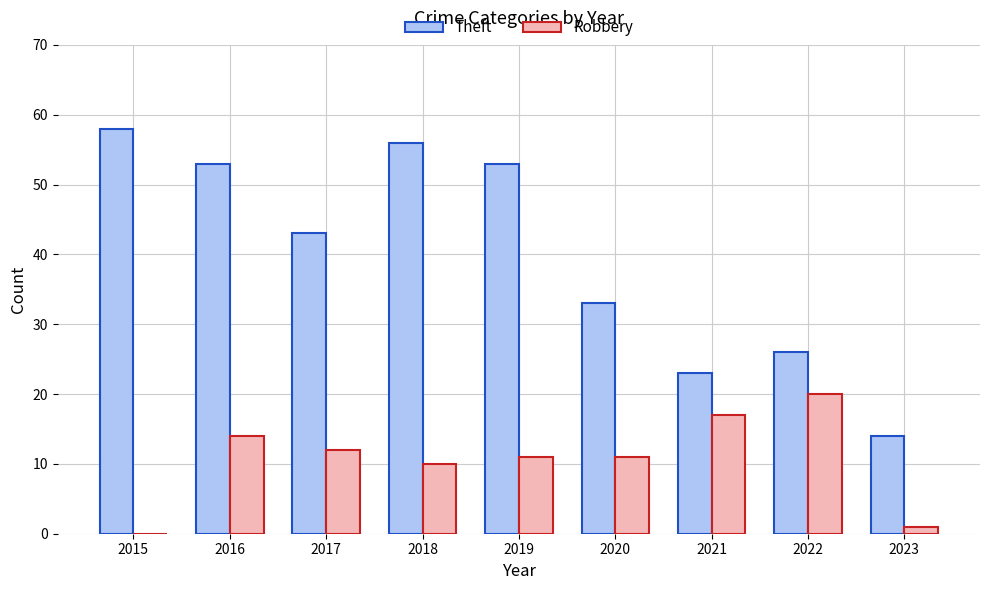

Reading right to left, what are all the values shown in this chart?

Theft: 2023=14	2022=26	2021=23	2020=33	2019=53	2018=56	2017=43	2016=53	2015=58
Robbery: 2023=1	2022=20	2021=17	2020=11	2019=11	2018=10	2017=12	2016=14	2015=0